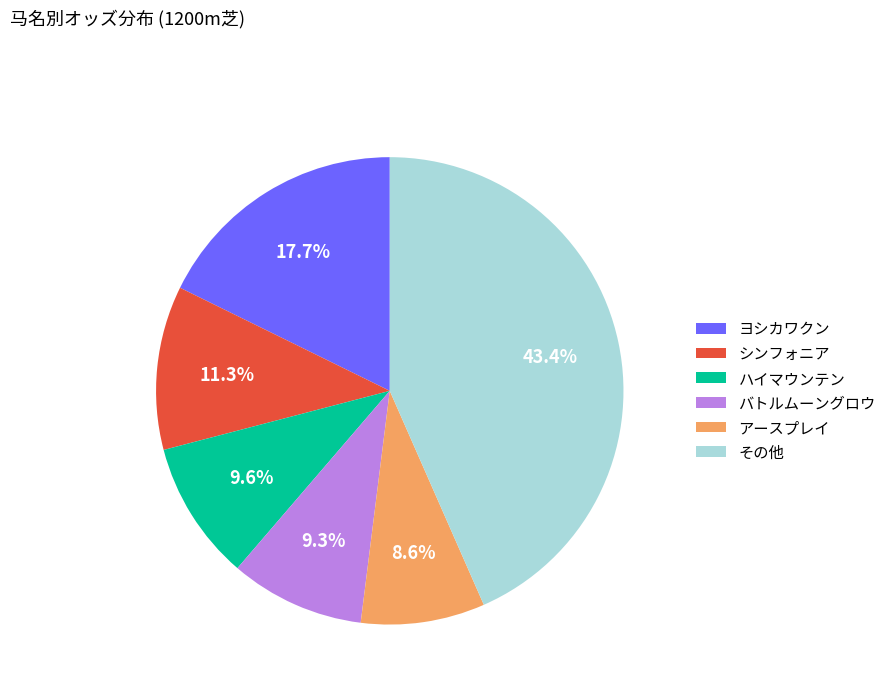

What is the ratio of the value at シンフォニア to the value at アースプレイ?

1.3